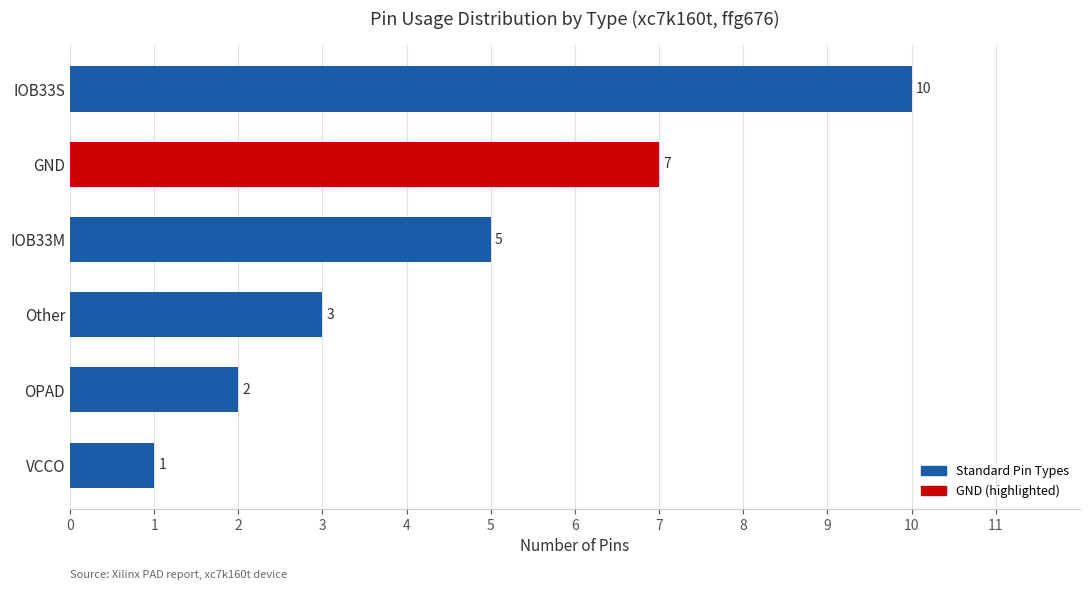

True or false: the data shows 12 at GND.

False